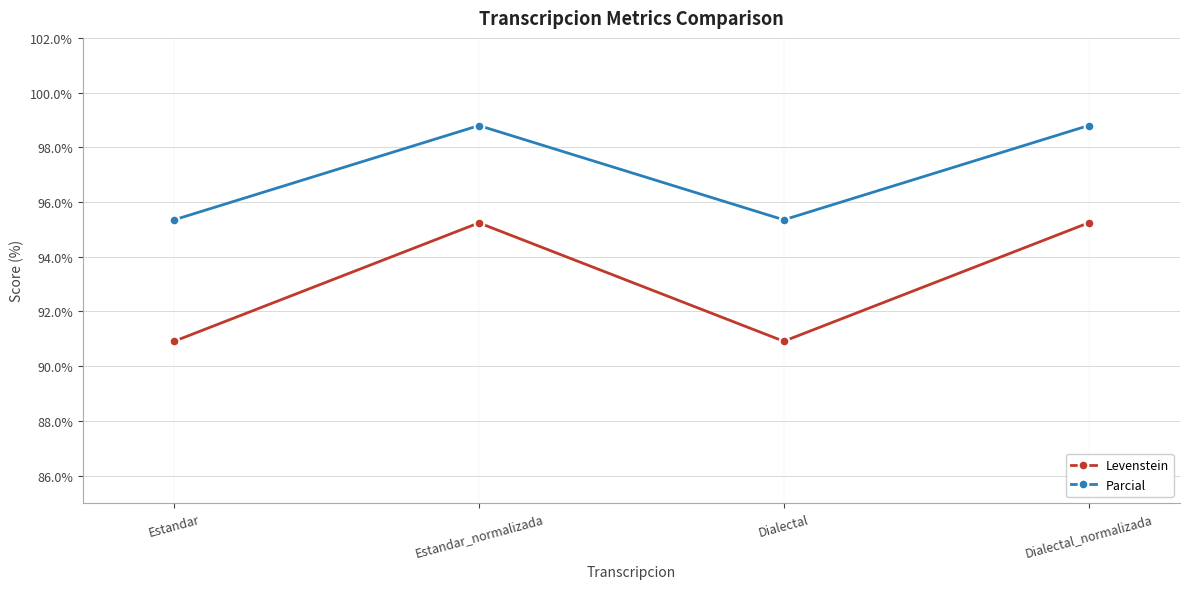

How many interior local valleys does the Parcial series have?

1